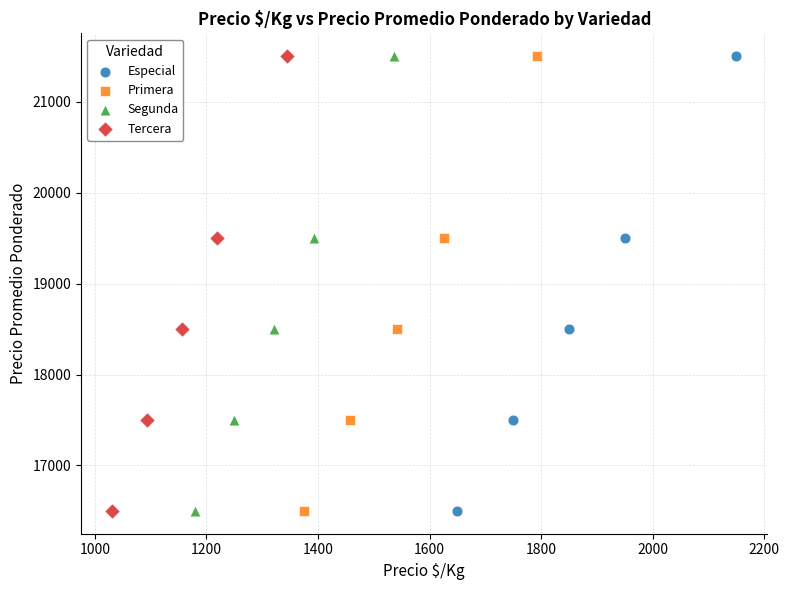

What are all the series names shown in the legend?

Especial, Primera, Segunda, Tercera